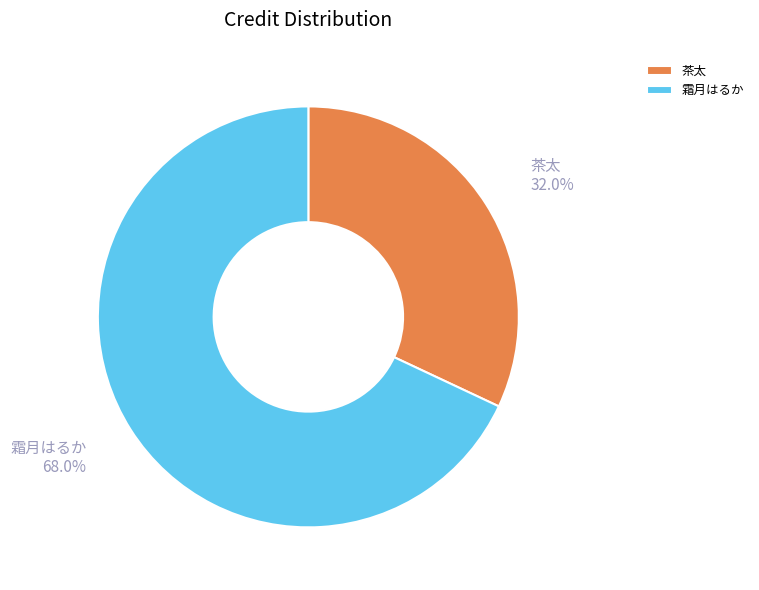

The 茶太 slice represents 32% of the pie. True or false?

True